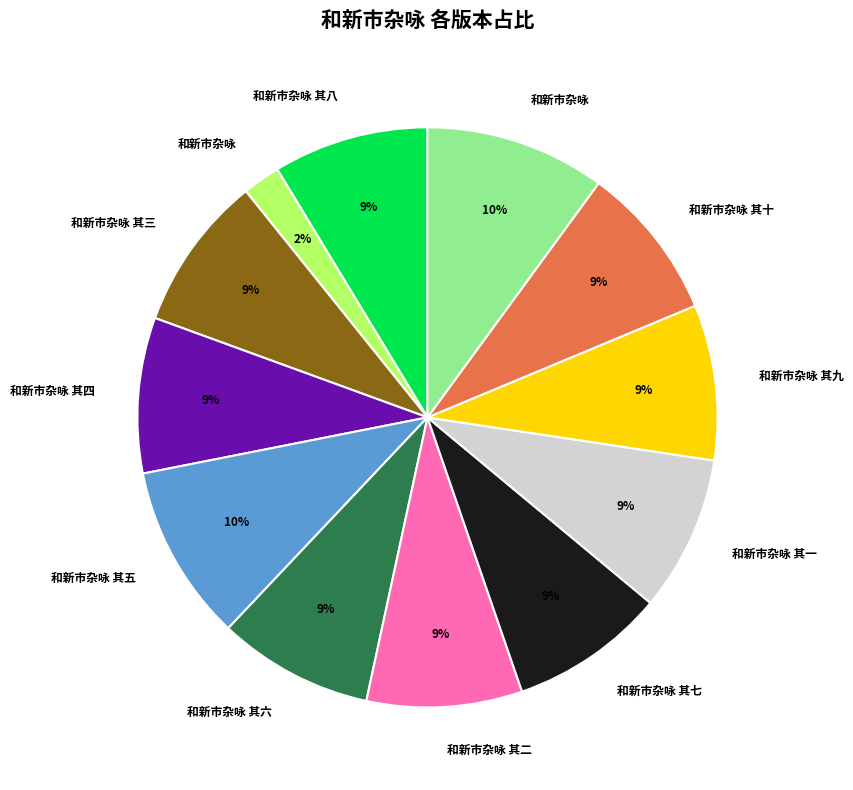

To the nearest percent, what is the difference between the largest and smallest slice percentages?

8%